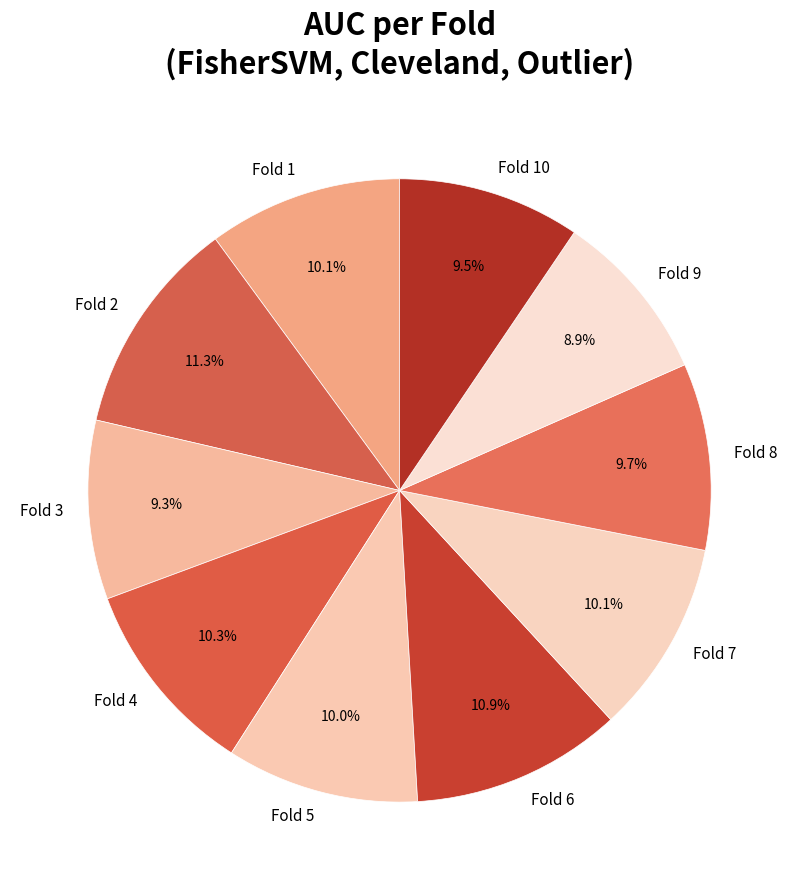

To the nearest percent, what is the combined percentage of Fold 5 and Fold 7?

20%